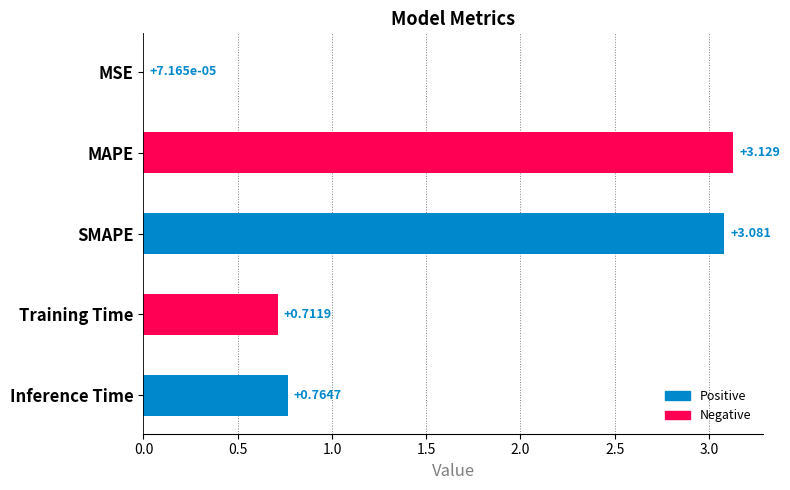

Are the bars grouped side by side (vs. stacked)?

No